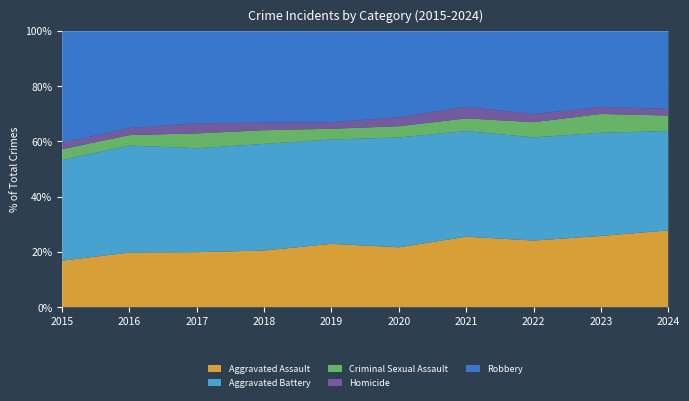

Reading right to left, transcribe all the data shown in this chart.

Aggravated Assault: 2024=298	2023=272	2022=236	2021=279	2020=260	2019=235	2018=231	2017=229	2016=255	2015=163
Aggravated Battery: 2024=386	2023=395	2022=366	2021=419	2020=478	2019=388	2018=436	2017=434	2016=501	2015=354
Criminal Sexual Assault: 2024=60	2023=72	2022=54	2021=50	2020=49	2019=40	2018=56	2017=62	2016=49	2015=38
Homicide: 2024=26	2023=27	2022=29	2021=46	2020=39	2019=24	2018=31	2017=42	2016=33	2015=23
Robbery: 2024=303	2023=291	2022=295	2021=301	2020=376	2019=340	2018=375	2017=386	2016=455	2015=393